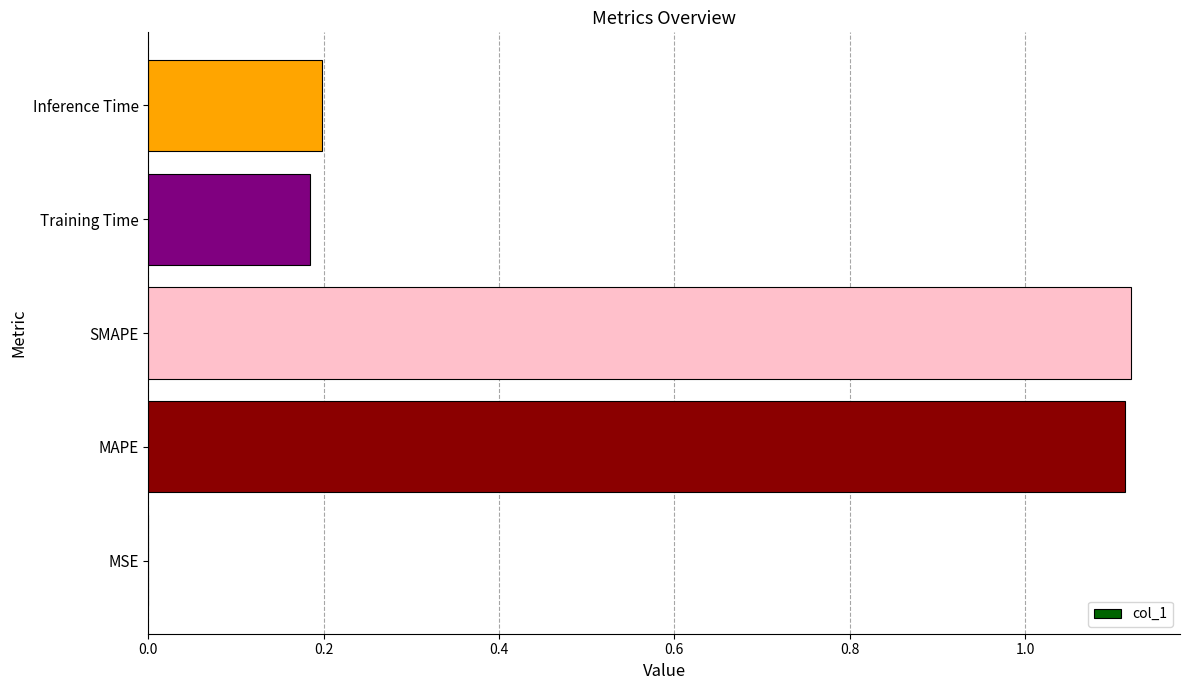

Which has a higher value, MSE or Training Time?

Training Time